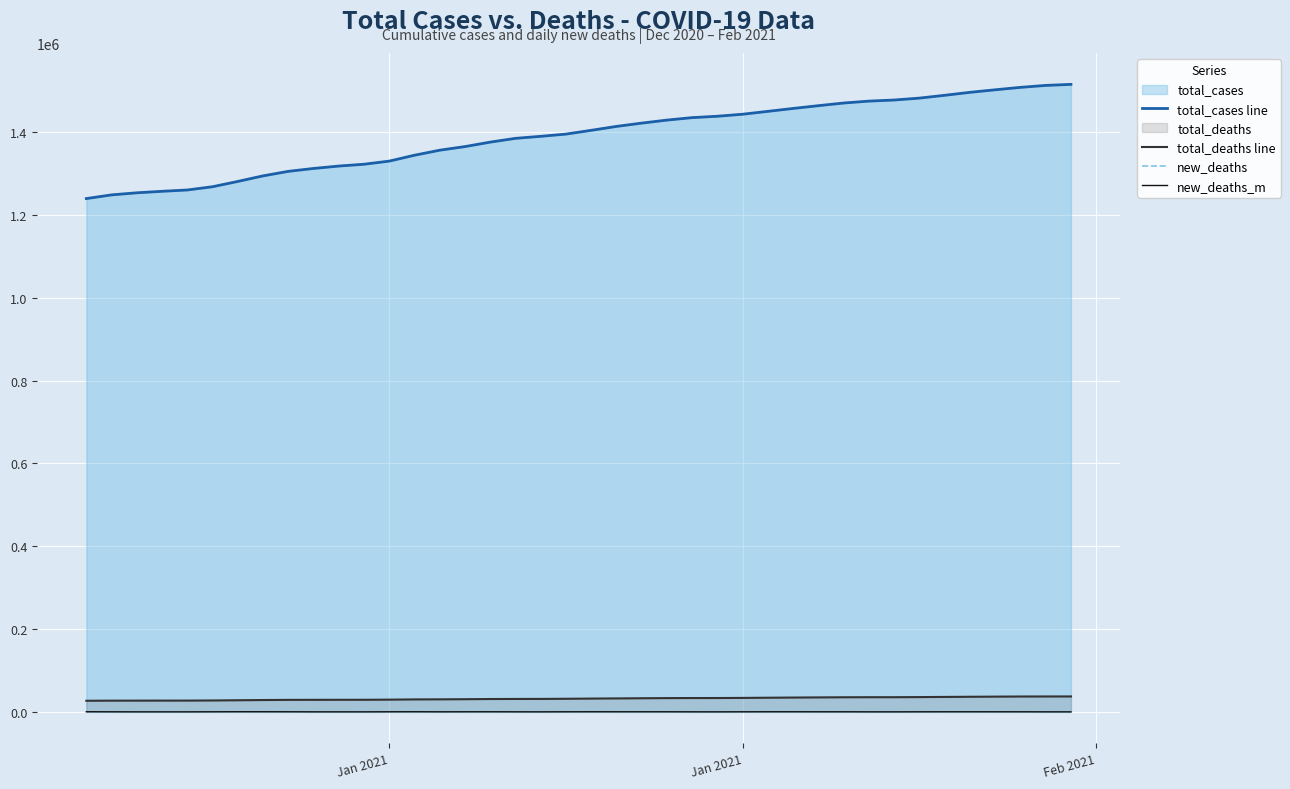

How many series are shown in this chart?

4